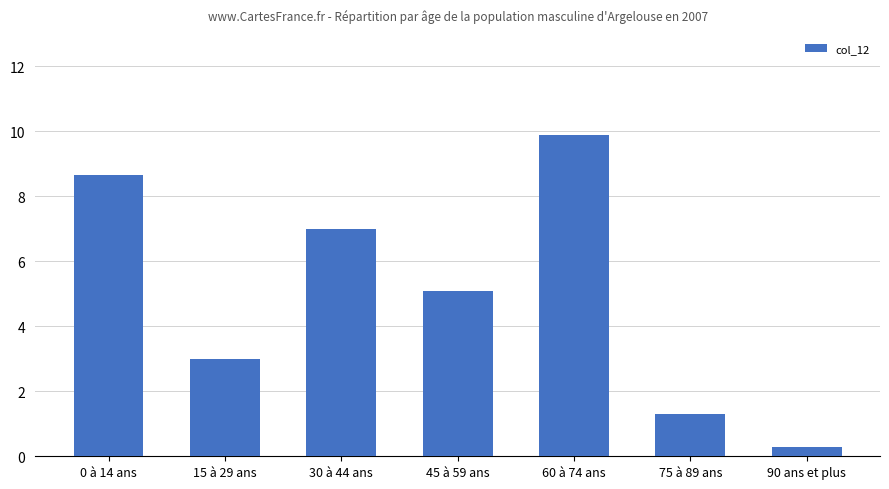

Reading left to right, transcribe all the data shown in this chart.

8.7	3.0	7.0	5.1	9.9	1.3	0.3